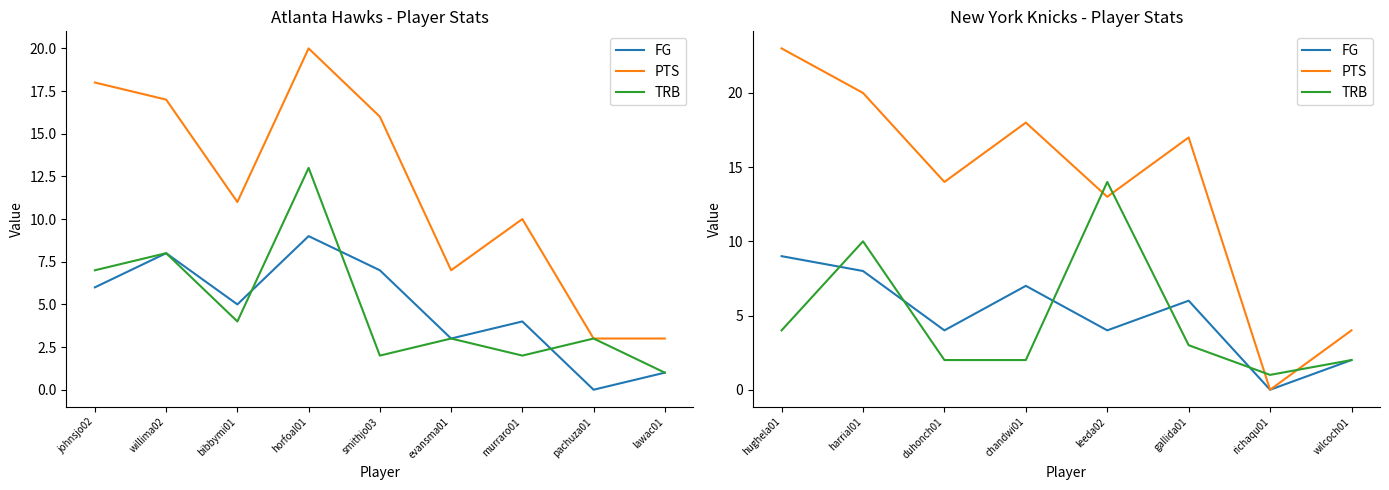

How many data points in FG are above 6?

3